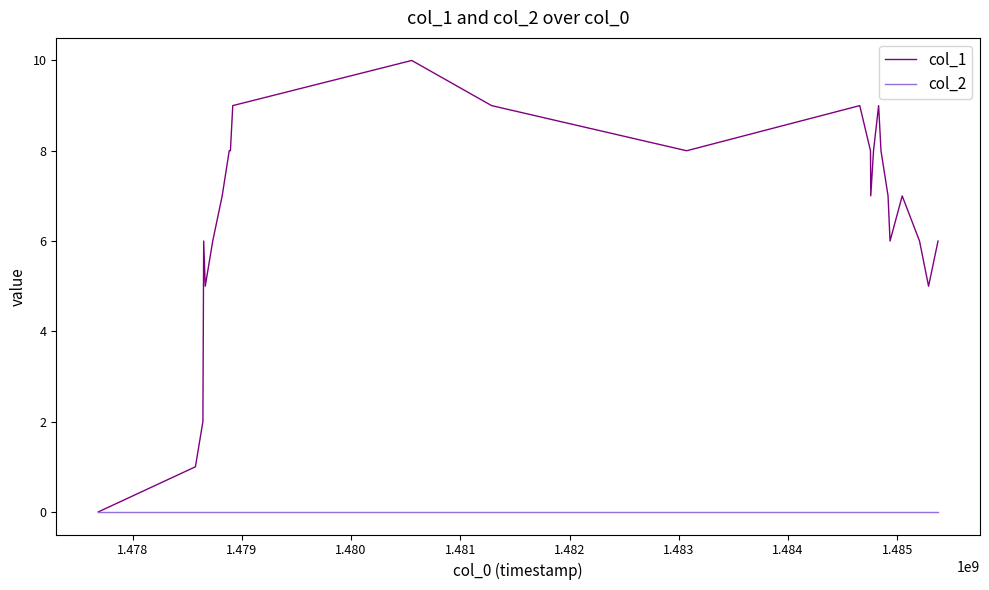

Reading left to right, extract all data points from this chart.

col_1: 0	1	2	4	6	5	6	7	8	8	9	10	9	8	9	8	7	8	9	8	7	6	7	6	5	6
col_2: 0	0	0	0	0	0	0	0	0	0	0	0	0	0	0	0	0	0	0	0	0	0	0	0	0	0